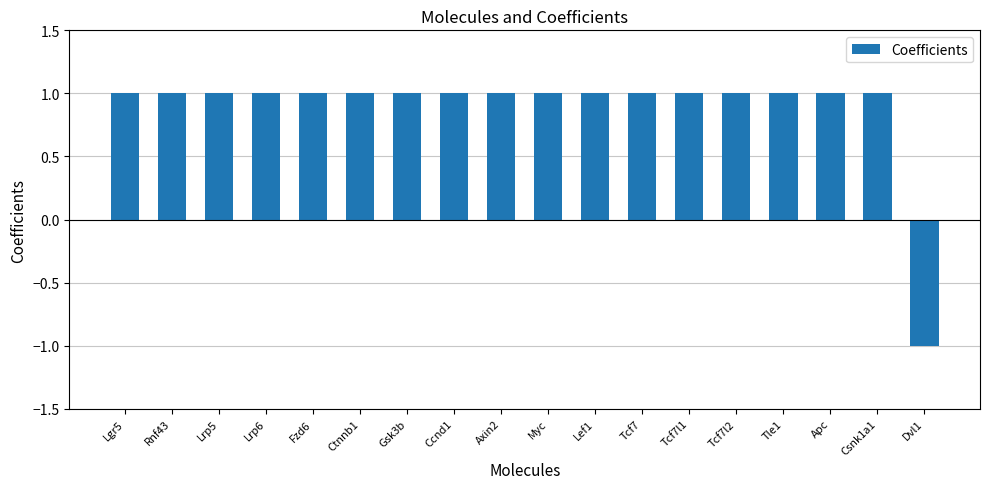

Read the value at Lrp6.

1